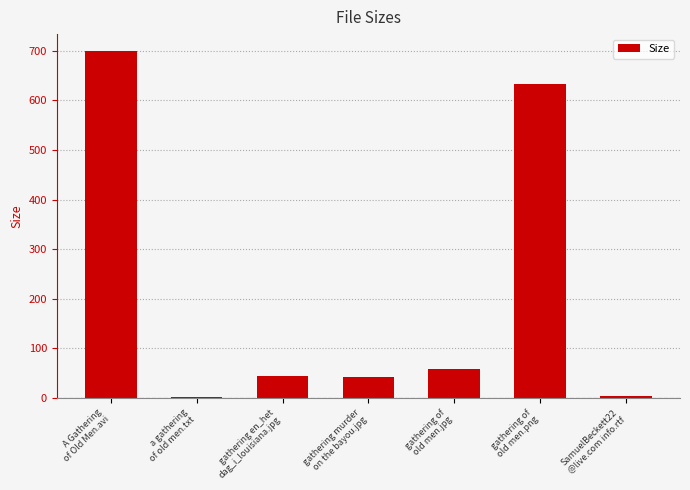

What is the change in value from gathering of
old men.jpg to SamuelBeckett22
@live.com info.rtf?

-54.3